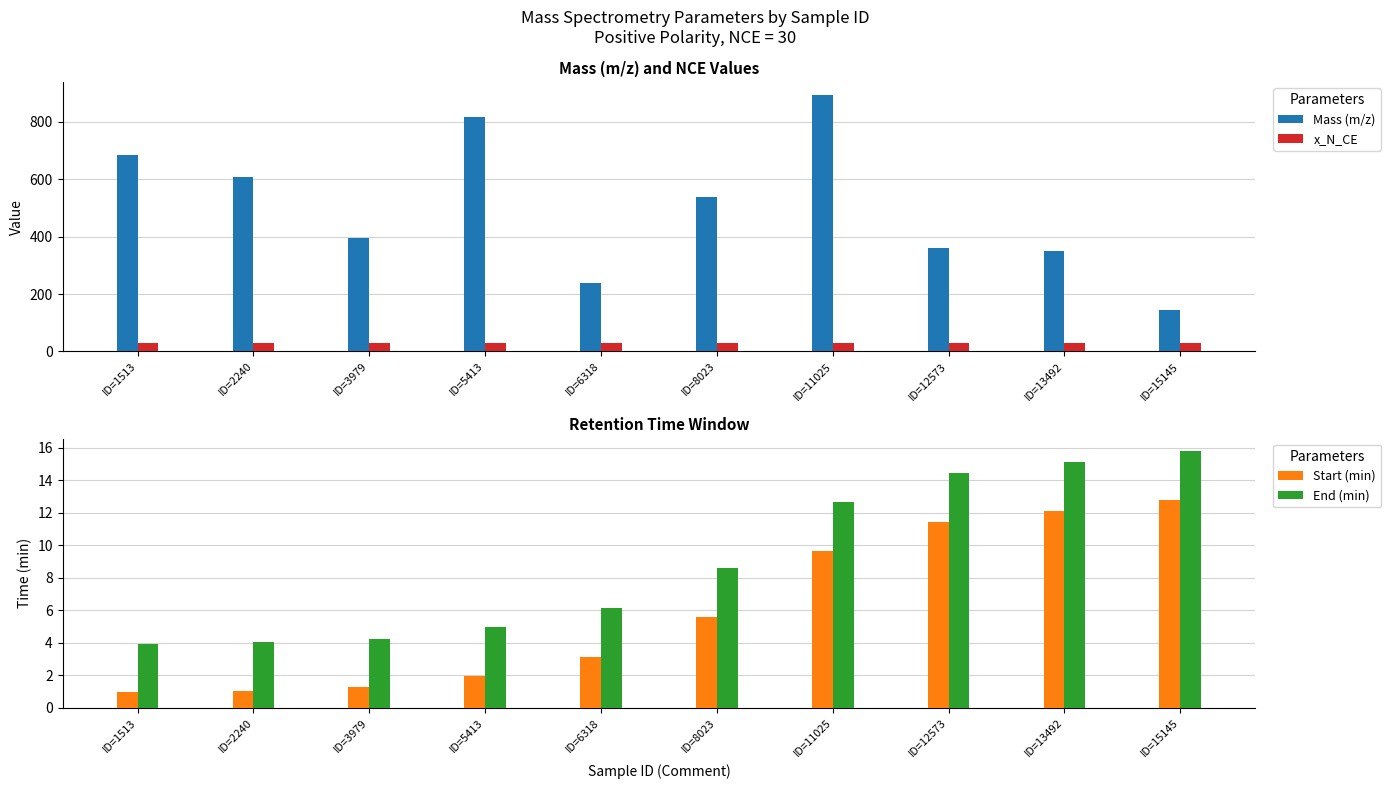

True or false: End (min) has a value of 4.3 at ID=3979.

True